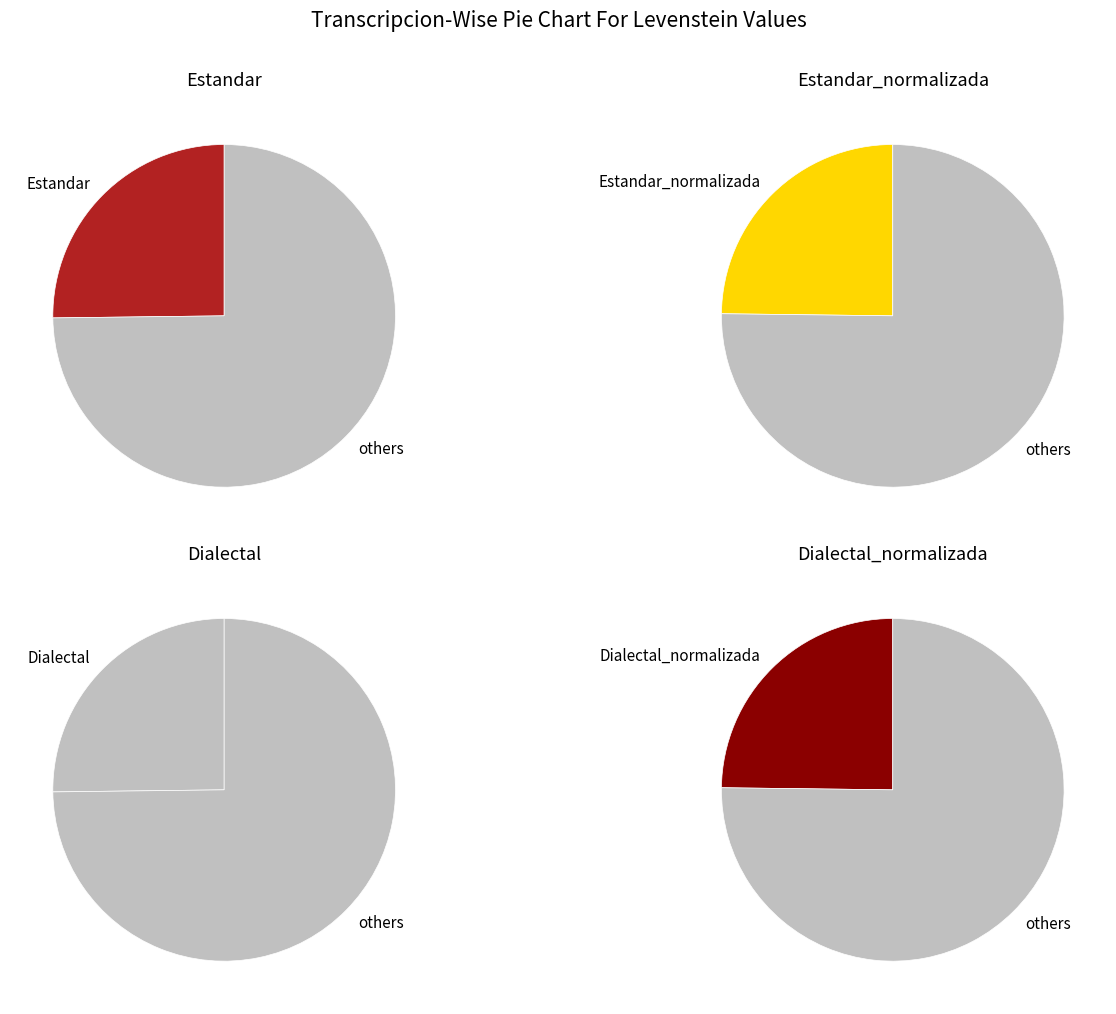

Rank the categories by value from highest to lowest.

Estandar, Dialectal, Estandar_normalizada, Dialectal_normalizada